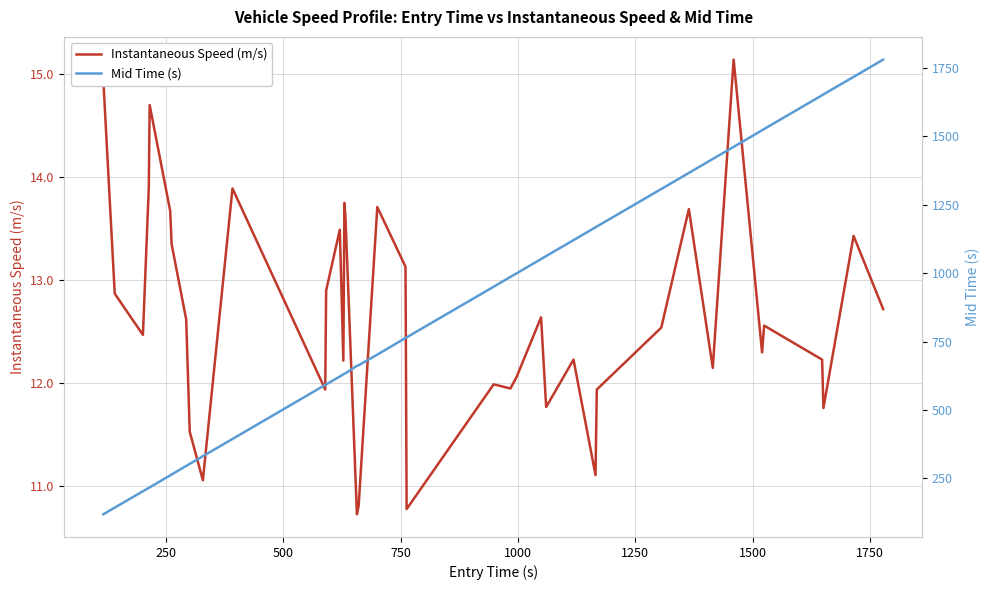

List the series in order of their overall mean, lowest first.

Instantaneous Speed (m/s), Mid Time (s)